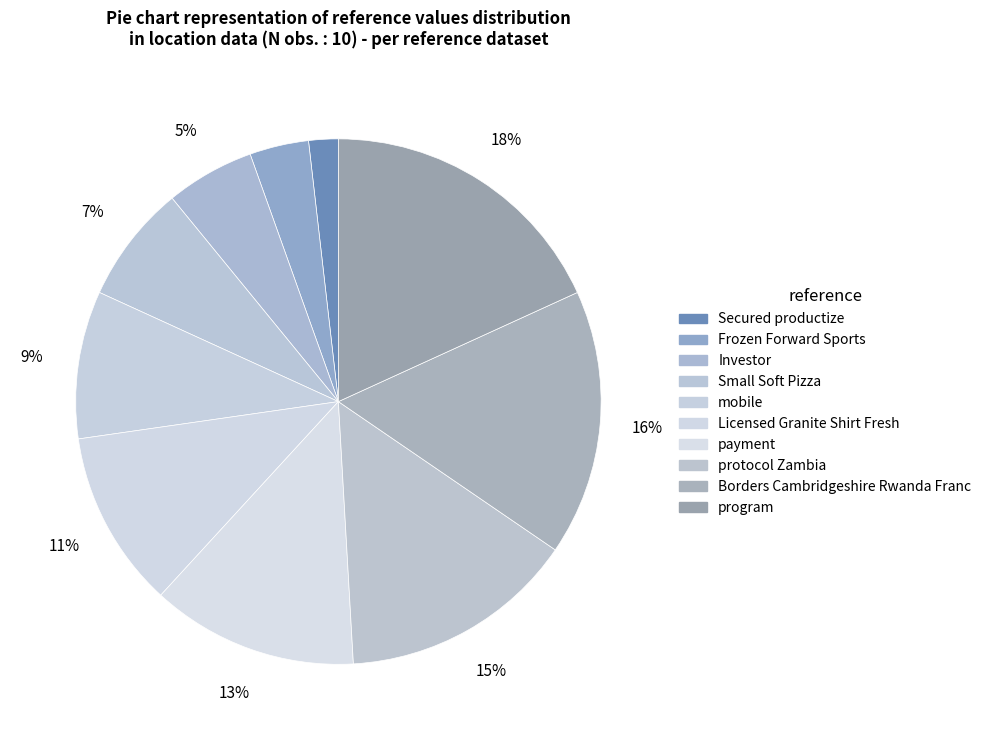

Count the number of slices in the pie.

10